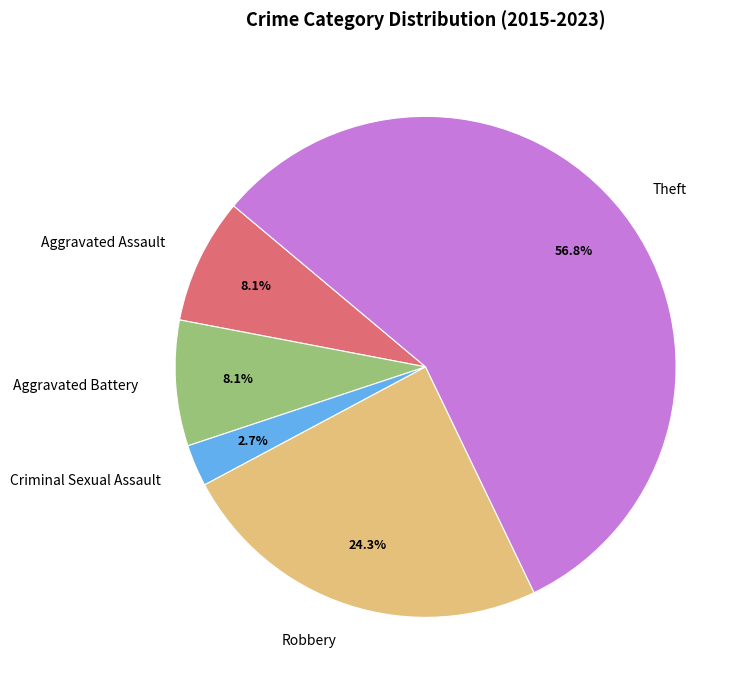

Approximately how many times larger is the value at Aggravated Assault compared to Theft?

0.1